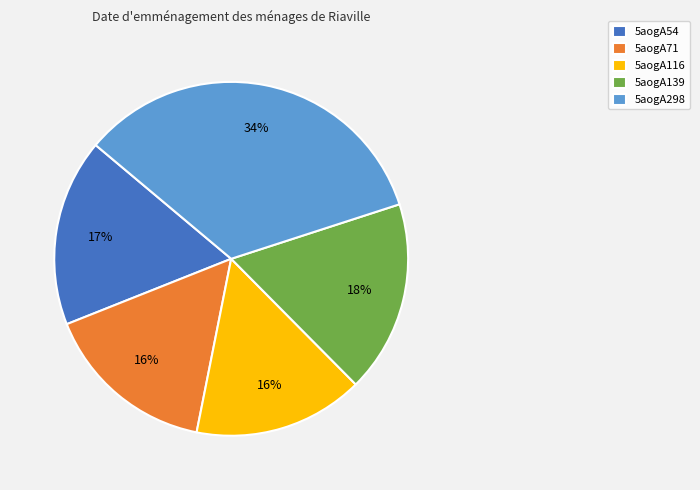

Is the sum of 5aogA116 and 5aogA54 greater than half?

No